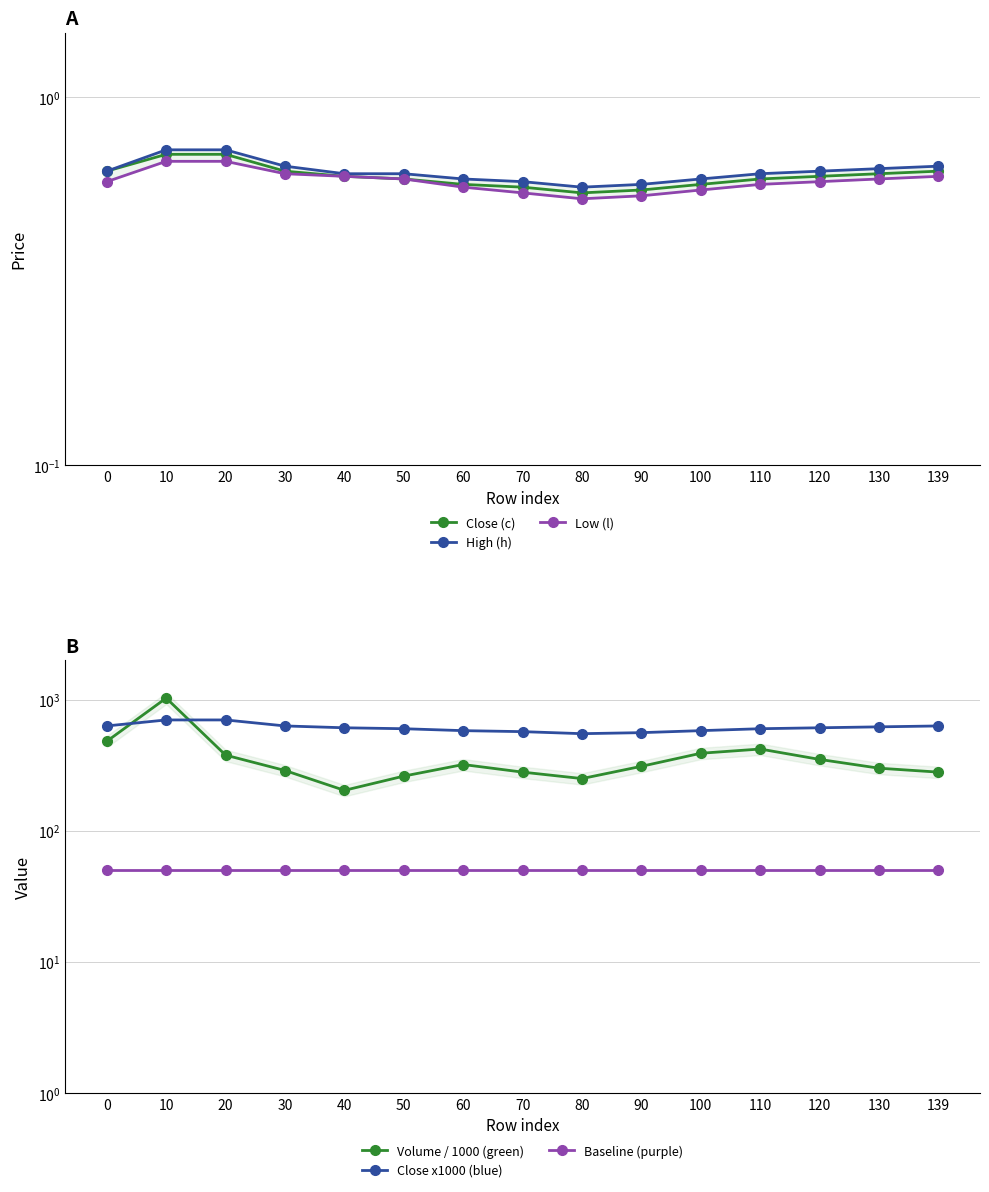

In Low (l), how many points are lower than both neighbors (excluding endpoints)?

1